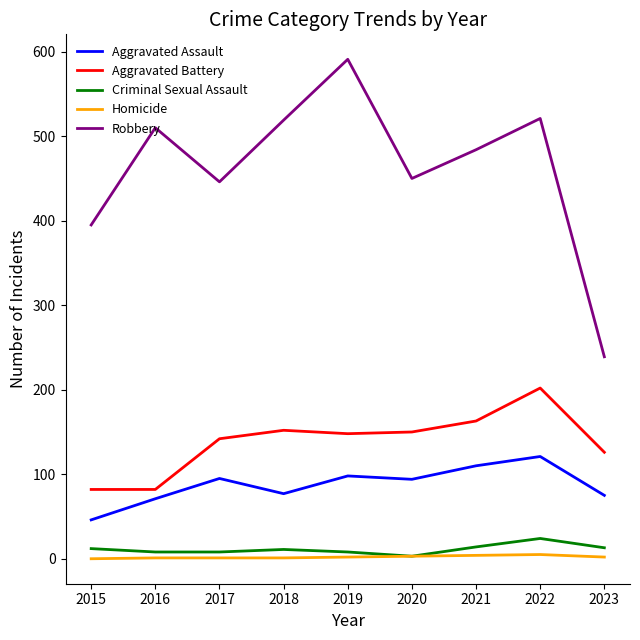

True or false: Aggravated Battery has a value of 163 at 2021.

True